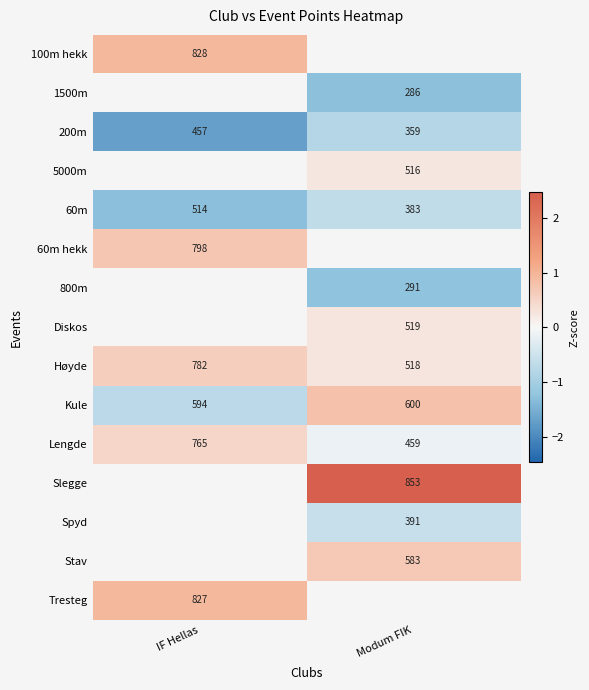

Count the number of data series in this chart.

15